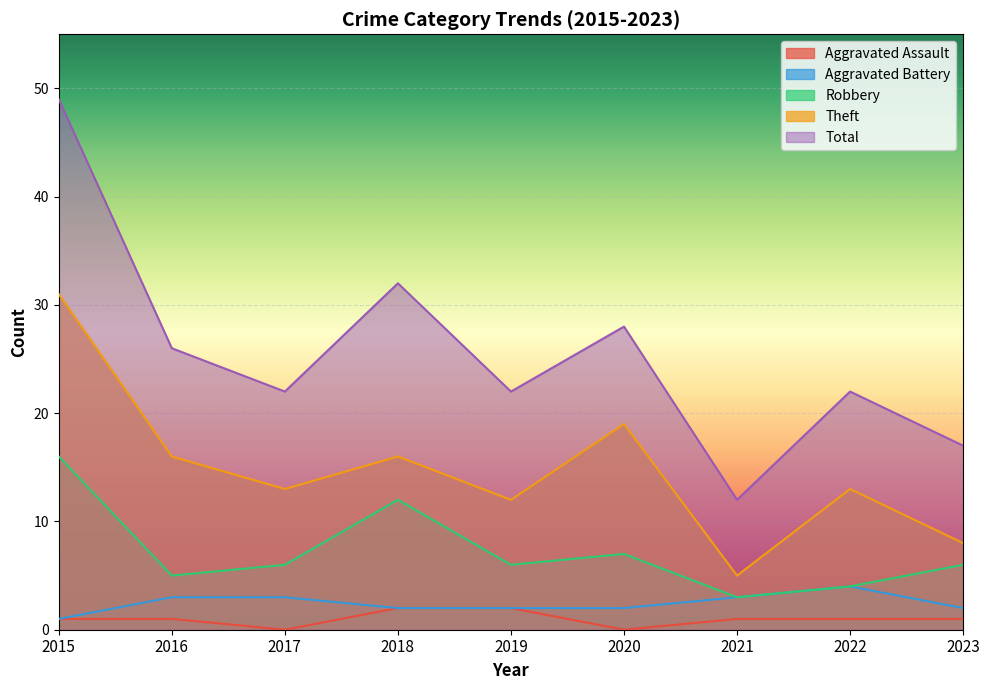

Reading left to right, list all the values displayed in this chart.

Aggravated Assault: 2015=1	2016=1	2017=0	2018=2	2019=2	2020=0	2021=1	2022=1	2023=1
Aggravated Battery: 2015=1	2016=3	2017=3	2018=2	2019=2	2020=2	2021=3	2022=4	2023=2
Robbery: 2015=16	2016=5	2017=6	2018=12	2019=6	2020=7	2021=3	2022=4	2023=6
Theft: 2015=31	2016=16	2017=13	2018=16	2019=12	2020=19	2021=5	2022=13	2023=8
Total: 2015=49	2016=26	2017=22	2018=32	2019=22	2020=28	2021=12	2022=22	2023=17